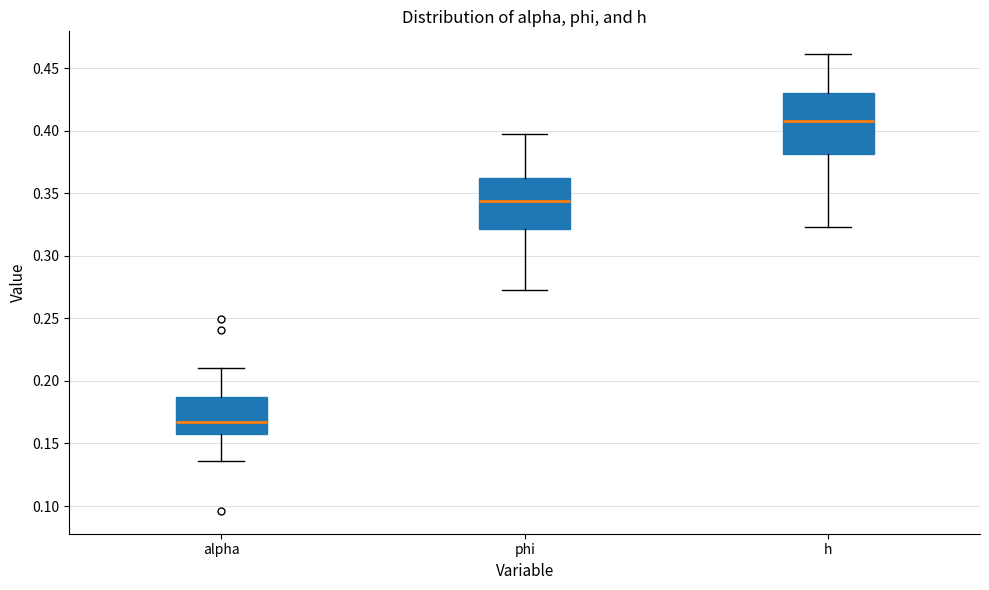

Where does the upper whisker of the box for alpha end on the y-axis? The values are not printed on the chart, so give them approximately, as read against the axis.

0.210